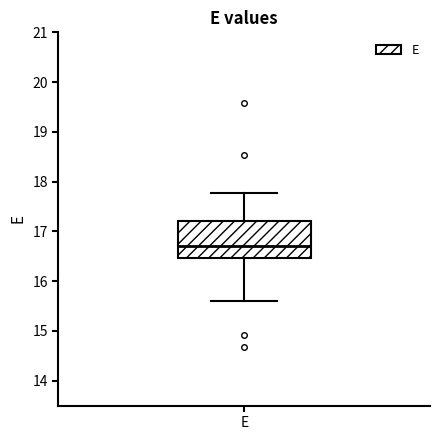

Read this box plot against the y-axis: the position of the median line, the range covered by the box, and the ends of both whiskers. The values are not printed on the chart, so give them approximately, as read against the axis.

median 16.7, box 16.5 to 17.2, whiskers 15.6 to 17.8